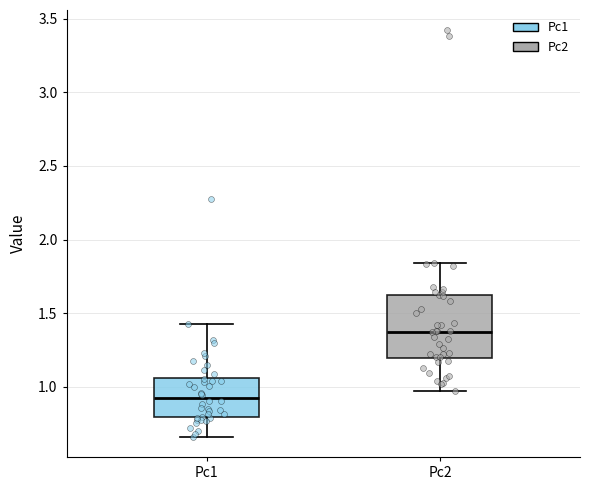

Which box's median line is the lowest?

Pc1